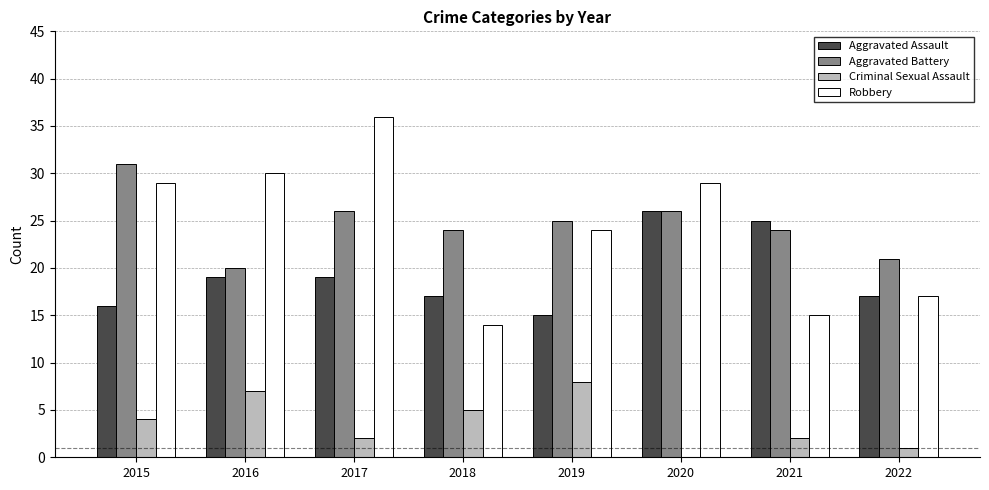

The value of Aggravated Battery at 2022 is 21. True or false?

True